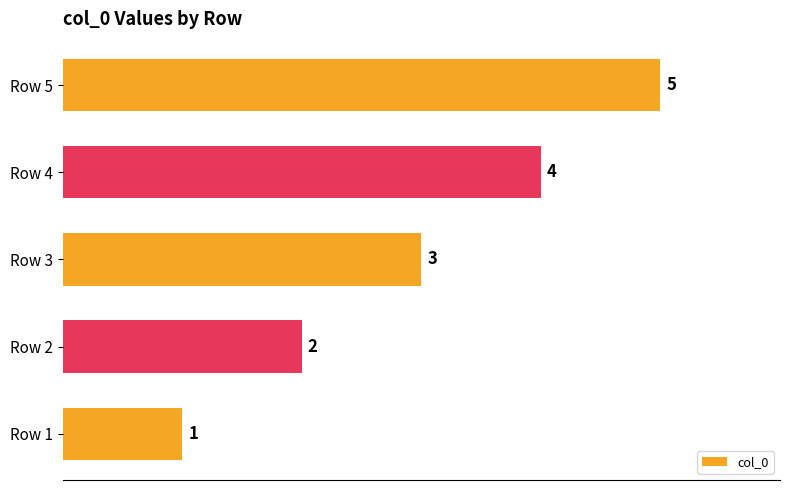

Which has a higher value, Row 5 or Row 2?

Row 5